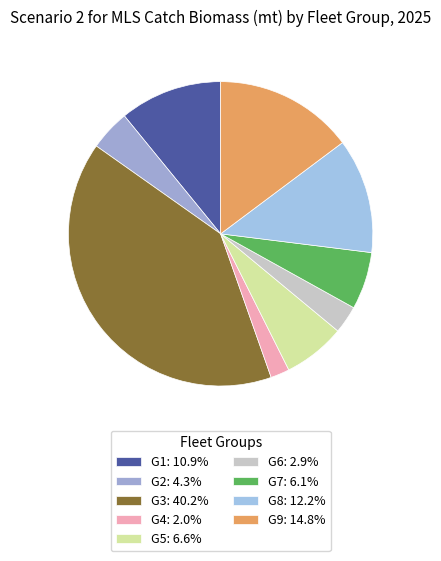

Is the sum of G9 and G2 greater than half?

No